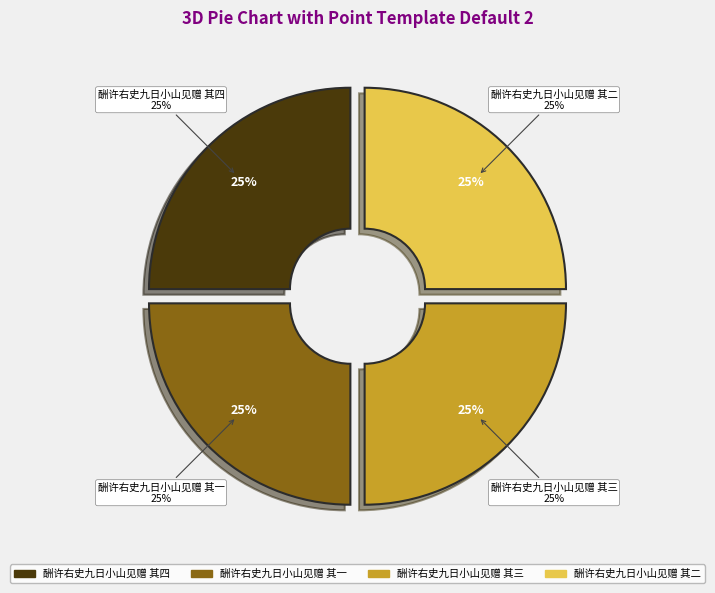

Which slice is the smallest?

酬许右史九日小山见赠 其一